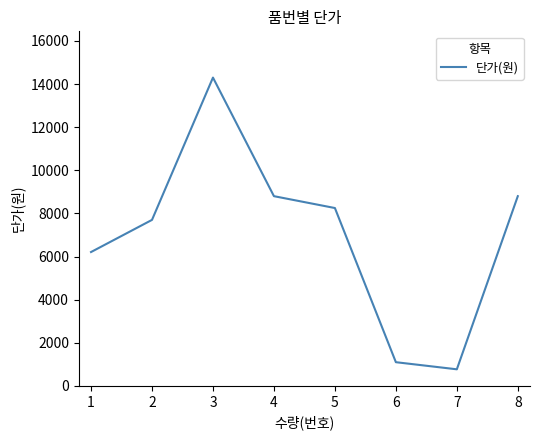

What is the minimum value shown in the chart?

770